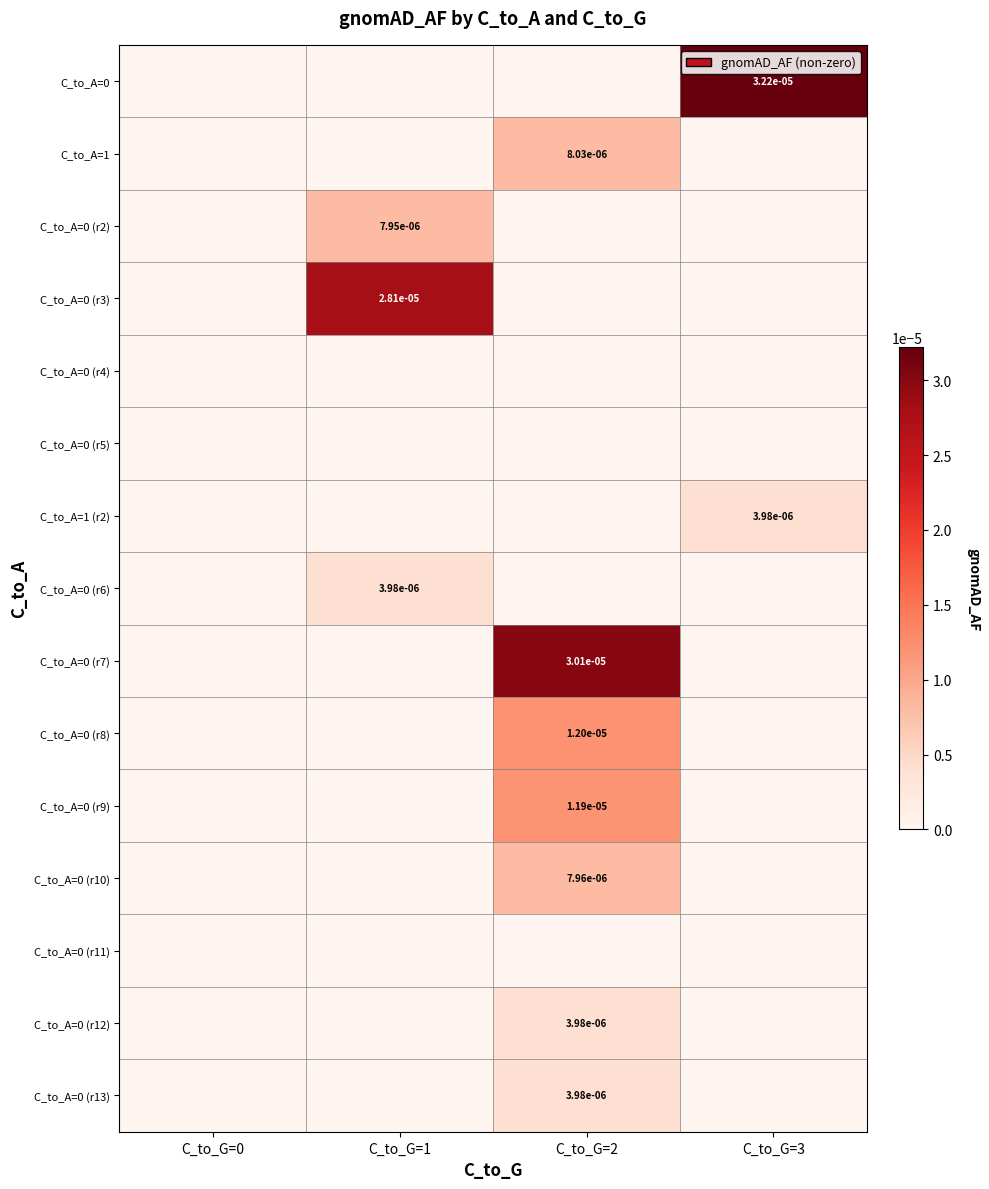

At which category is the sum across all series the highest?

C_to_G=2